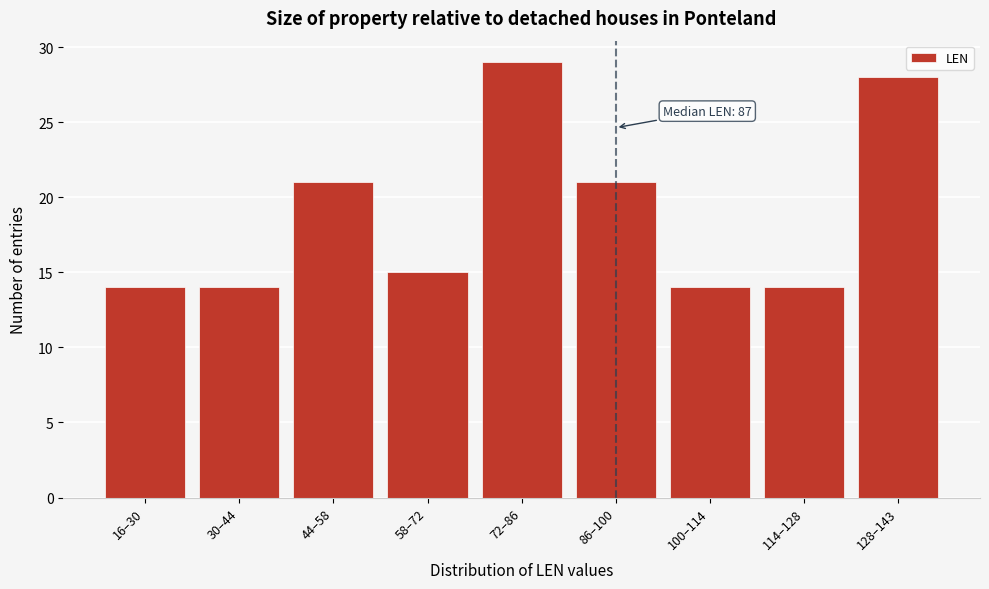

Reading left to right, list all the values displayed in this chart.

16–30=14	30–44=14	44–58=21	58–72=15	72–86=29	86–100=21	100–114=14	114–128=14	128–143=28